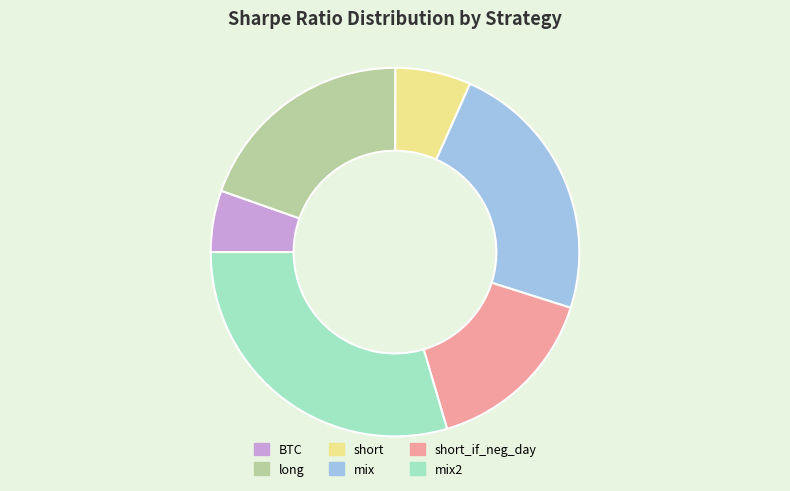

What is the smallest slice in the pie chart?

BTC